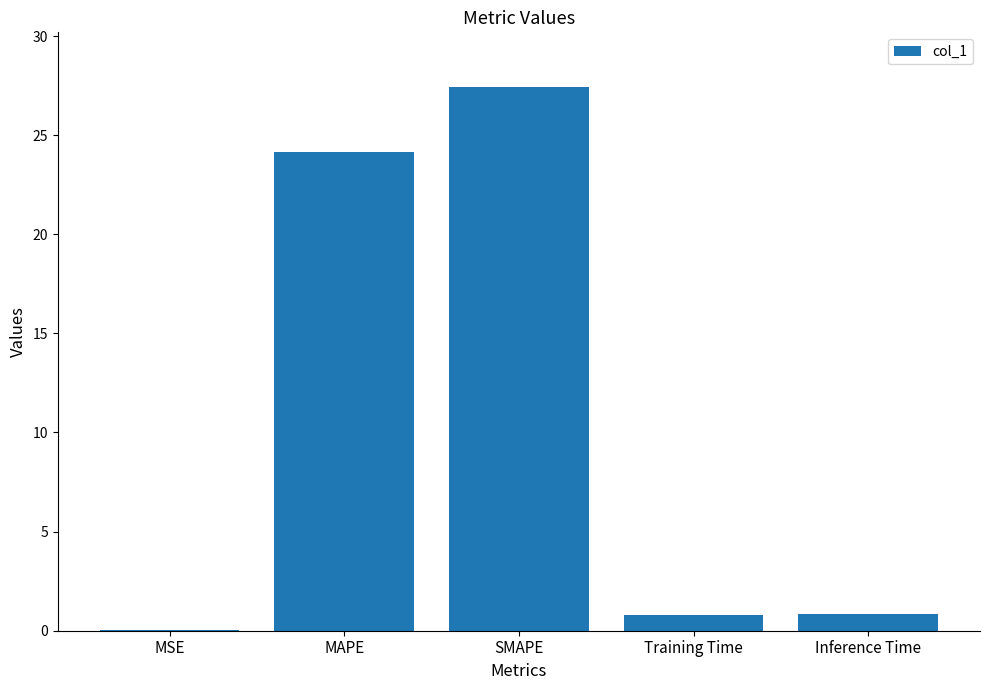

Where is the data nearest to the value 13?

MAPE